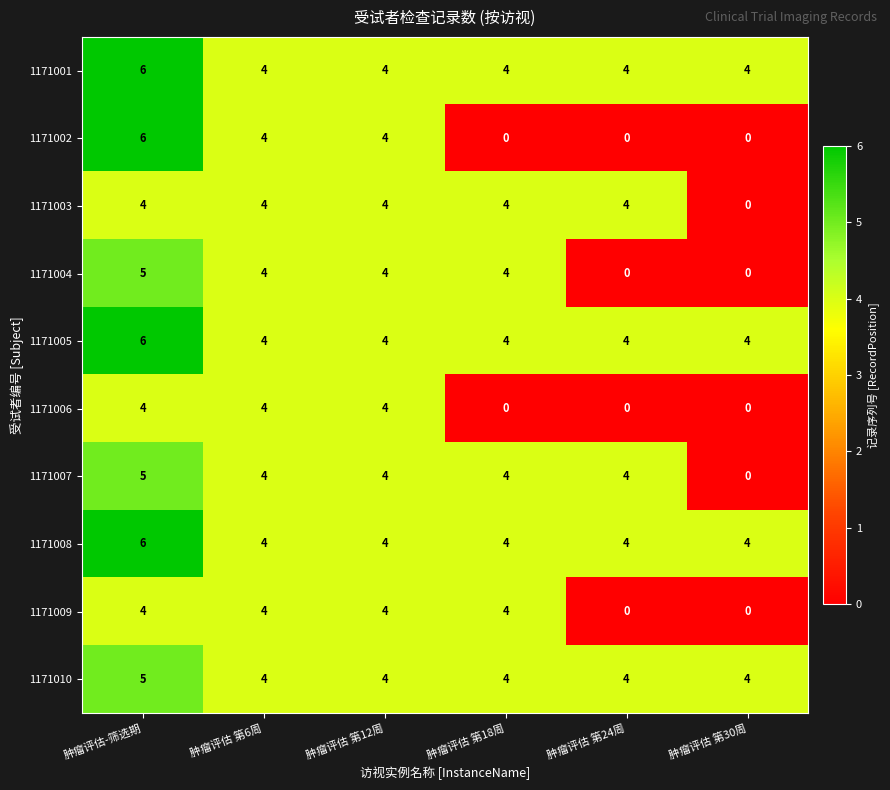

What is the maximum value shown in the chart?

6